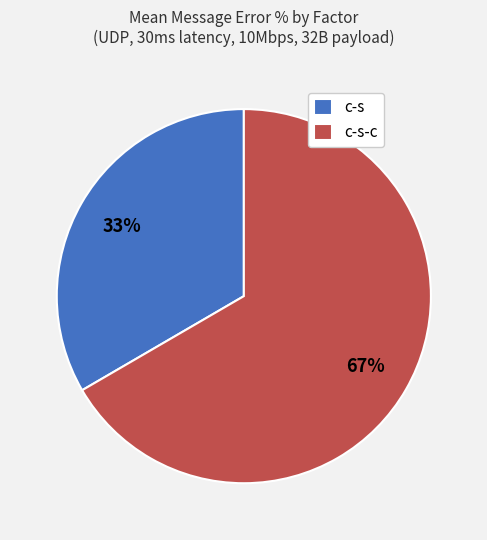

To the nearest percent, what percentage of the pie is c-s?

33%